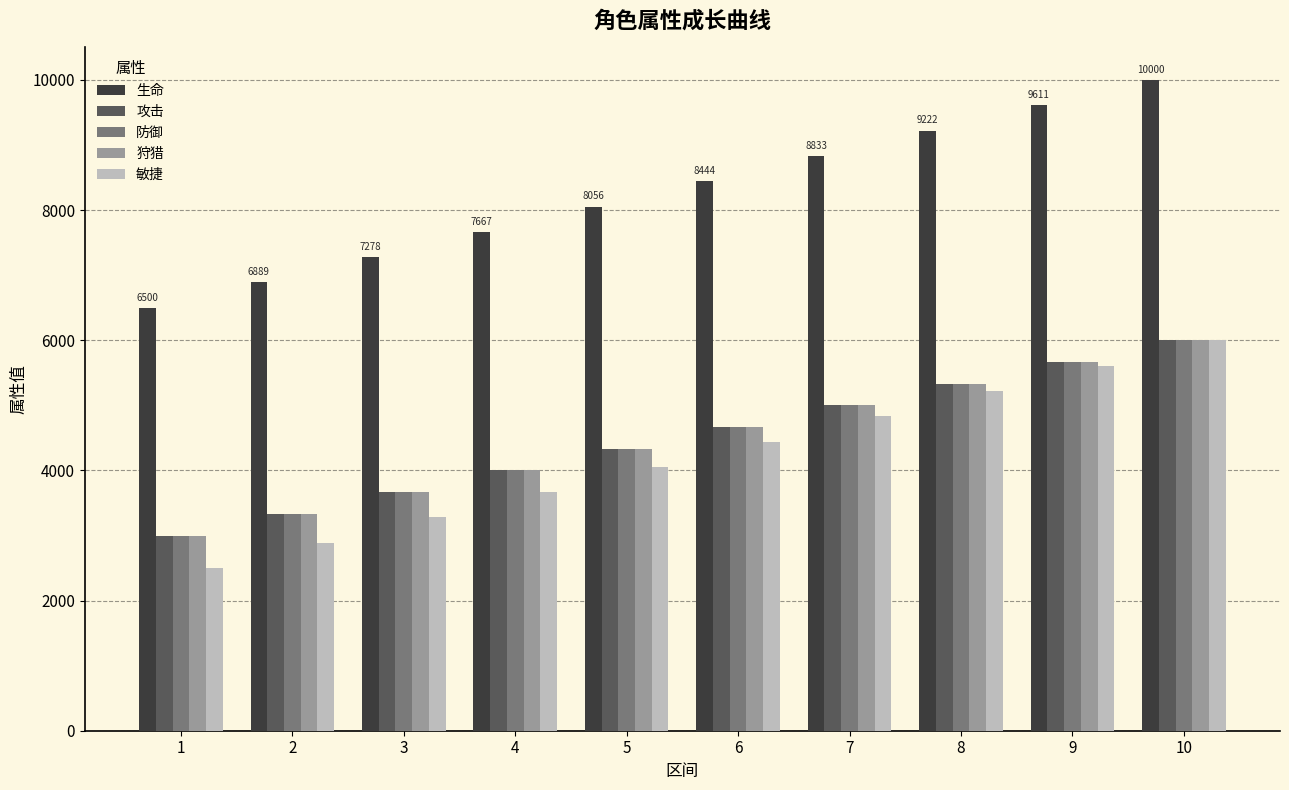

At which category is the sum across all series the highest?

10